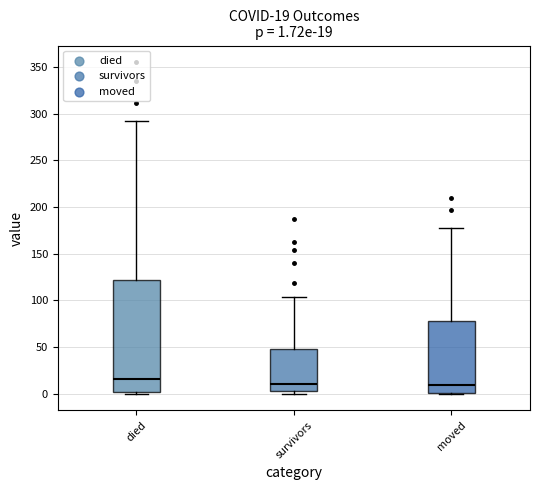

Which box is the tallest, from its lower edge to its upper edge?

died